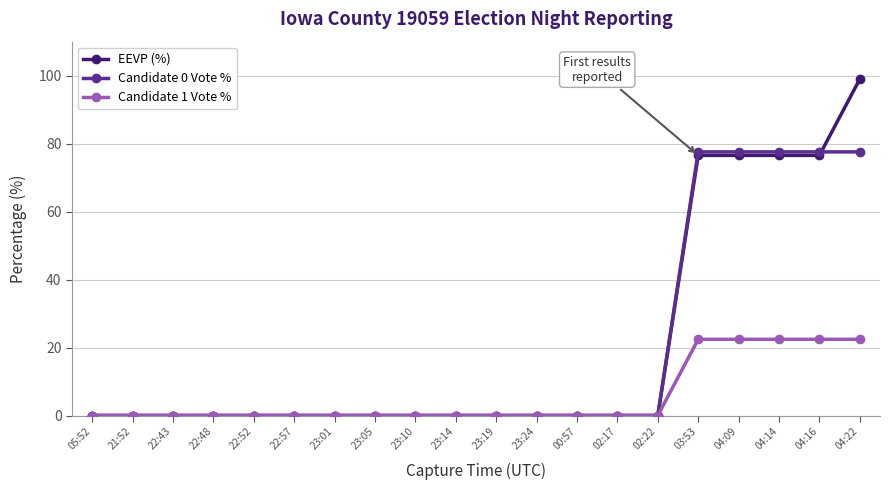

What is the label of the 16th point from the right?

22:52